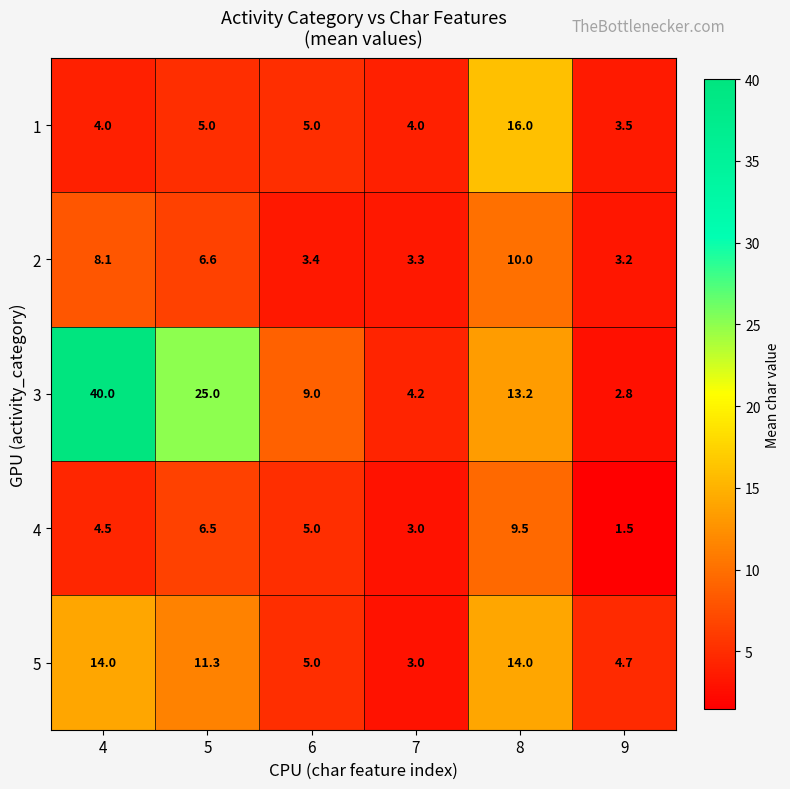

Rank the series by their maximum value, from highest to lowest.

3, 1, 5, 2, 4